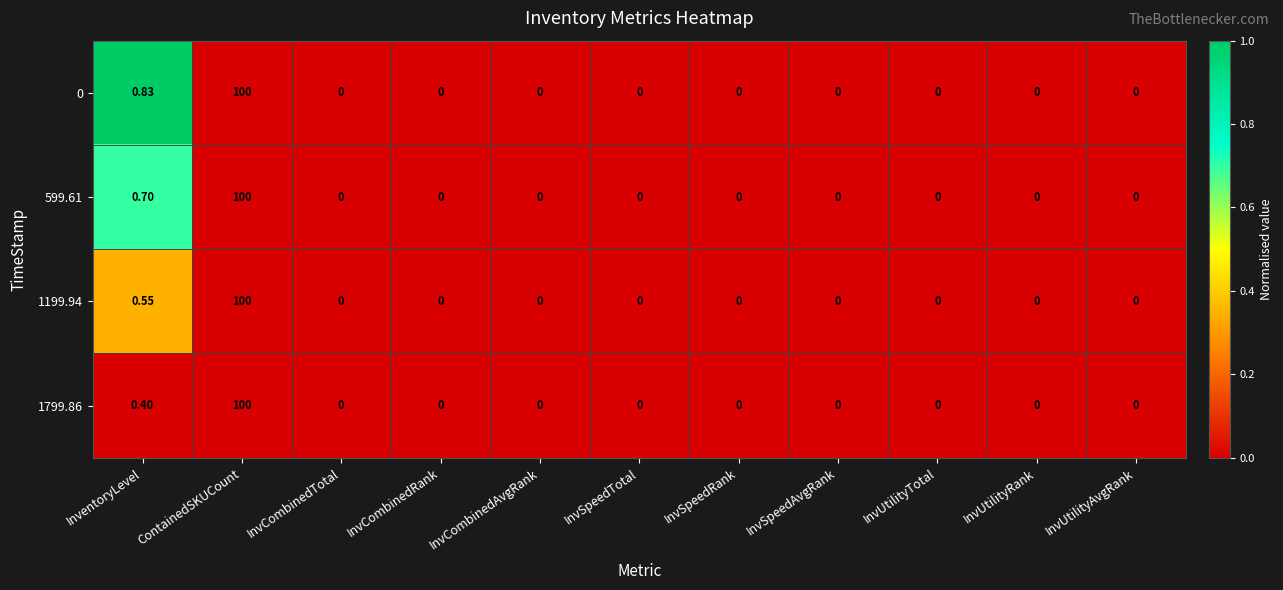

At which category is the sum across all series the highest?

ContainedSKUCount